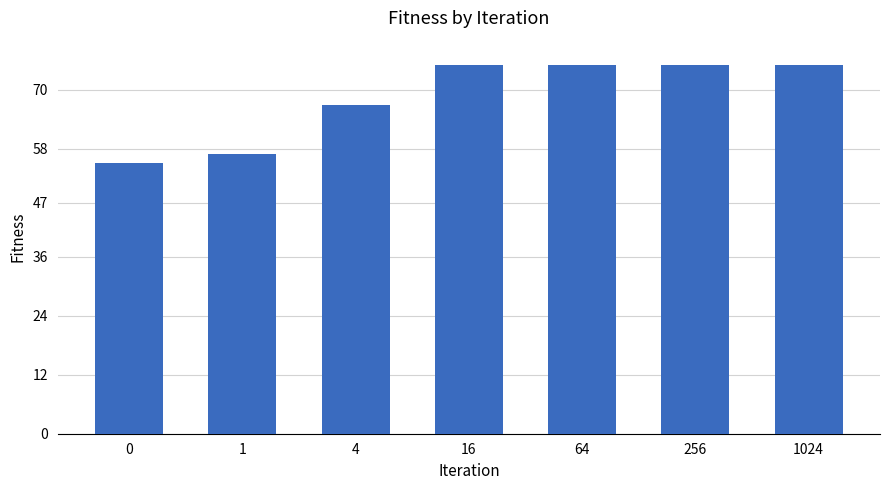

What is the value of the 1st bar from the left?

55